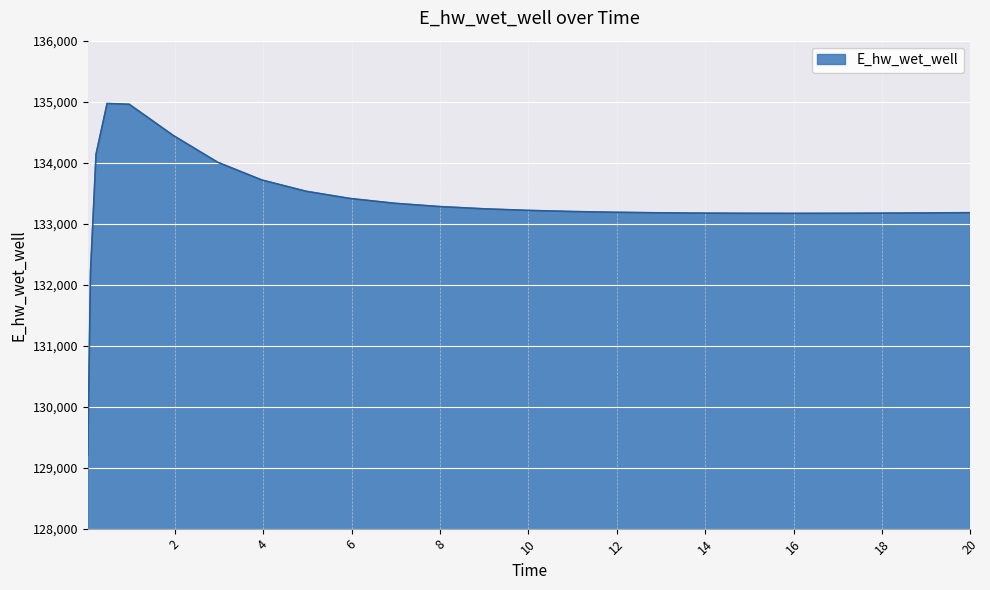

What is the smallest value displayed?

129197.7